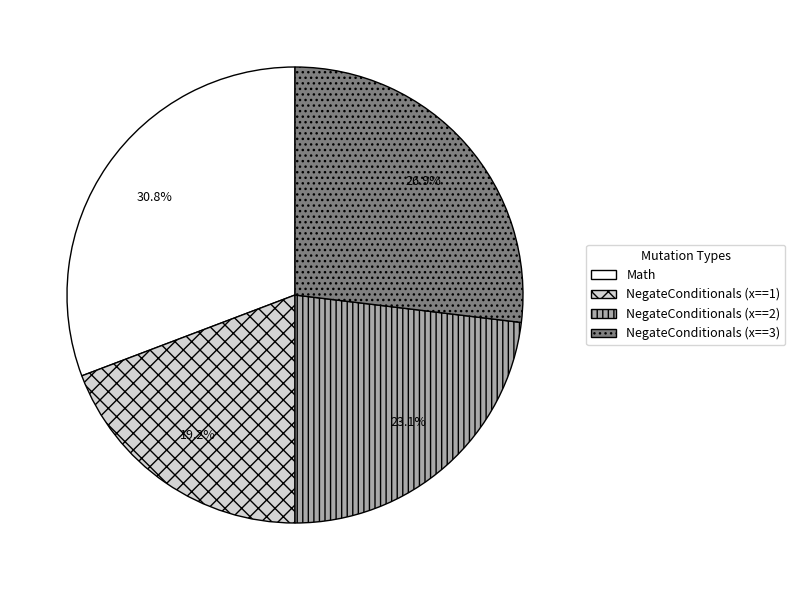

To the nearest percent, what is the difference between the NegateConditionals (x==3) and Math slice percentages?

4%